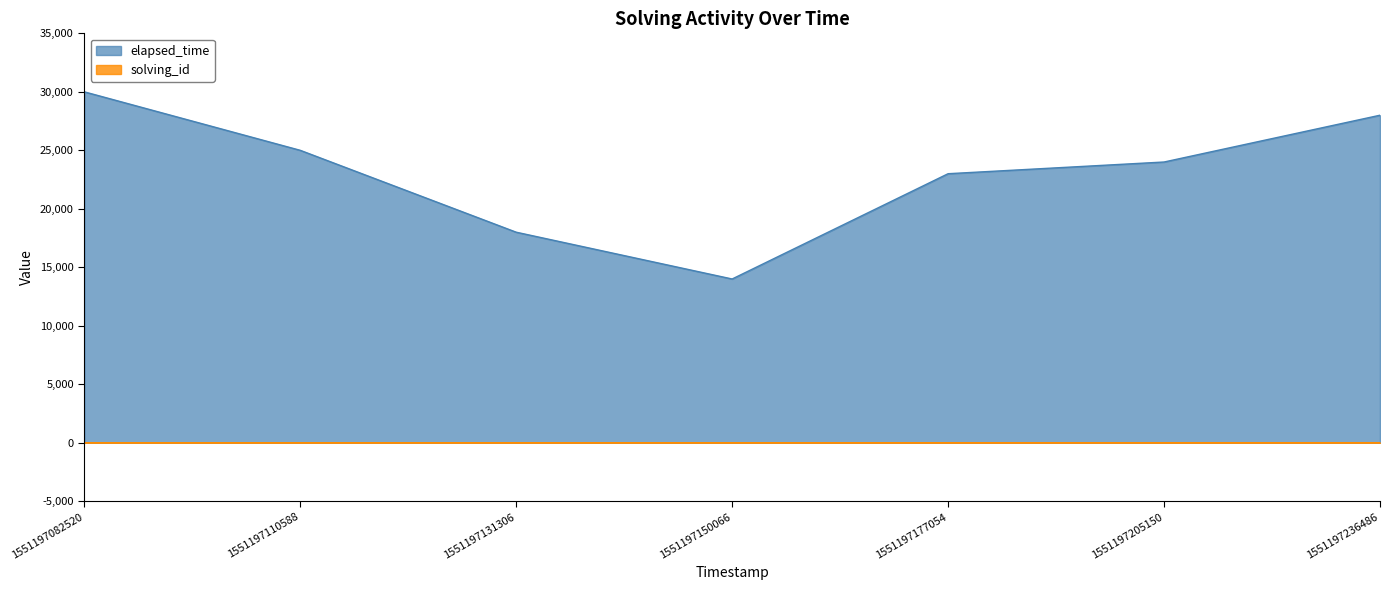

Reading left to right, extract all data points from this chart.

solving_id: 1551197082520=1	1551197110588=2	1551197131306=3	1551197150066=4	1551197177054=5	1551197205150=6	1551197236486=7
elapsed_time: 1551197082520=30000	1551197110588=25000	1551197131306=18000	1551197150066=14000	1551197177054=23000	1551197205150=24000	1551197236486=28000